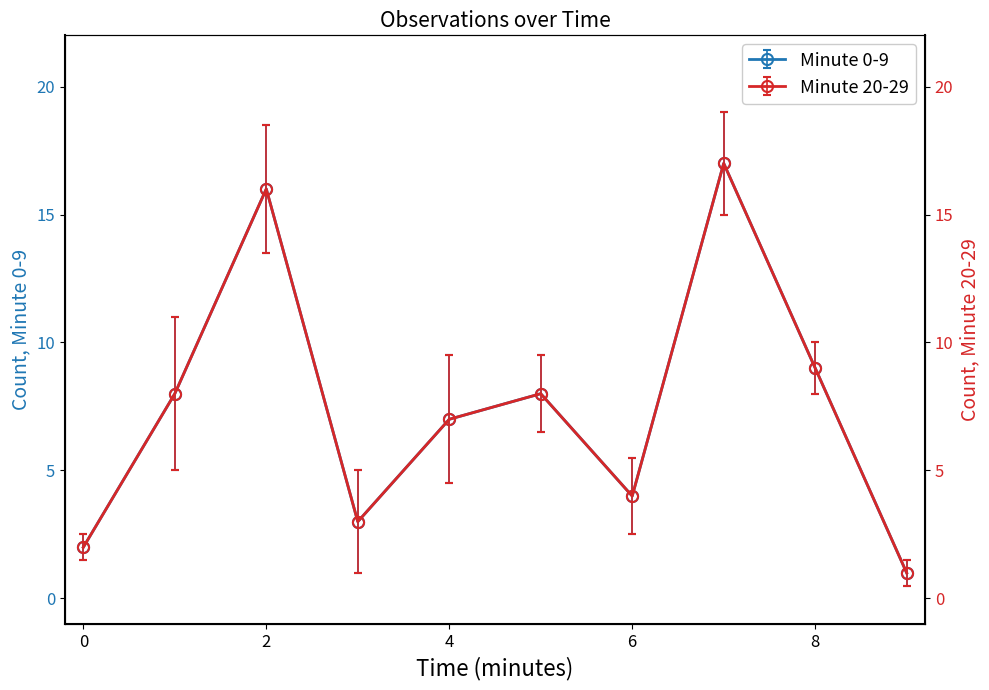

True or false: Minute 20-29 has a value of 7.6 at 00:03.

False